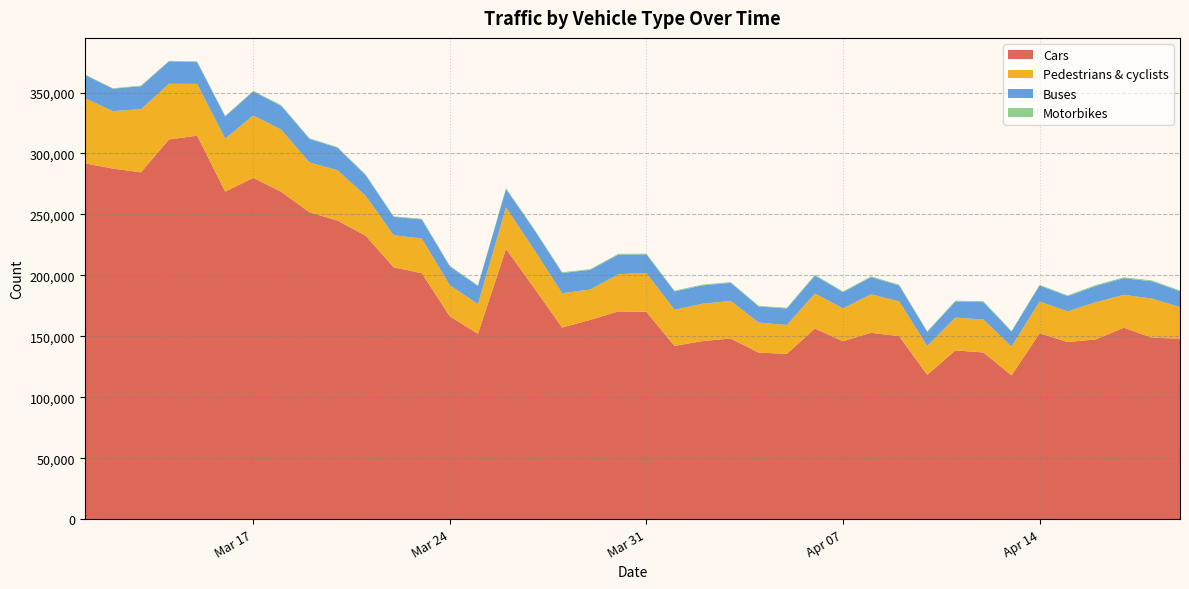

Reading left to right, list all the values displayed in this chart.

Cars: 2020-03-11=291928	2020-03-12=287619	2020-03-13=284520	2020-03-14=311553	2020-03-15=314612	2020-03-16=268738	2020-03-17=279981	2020-03-18=268476	2020-03-19=251773	2020-03-20=244976	2020-03-21=232519	2020-03-22=206596	2020-03-23=201759	2020-03-24=166428	2020-03-25=152030	2020-03-26=221731	2020-03-27=189639	2020-03-28=157217	2020-03-29=163525	2020-03-30=170418	2020-03-31=170020	2020-04-01=142106	2020-04-02=146075	2020-04-03=148169	2020-04-04=136575	2020-04-05=135638	2020-04-06=156366	2020-04-07=145932	2020-04-08=152865	2020-04-09=150119	2020-04-10=118350	2020-04-11=138432	2020-04-12=136729	2020-04-13=117934	2020-04-14=152438	2020-04-15=145297	2020-04-16=147434	2020-04-17=157070	2020-04-18=148791	2020-04-19=148146
Pedestrians & cyclists: 2020-03-11=53562	2020-03-12=47164	2020-03-13=51825	2020-03-14=45660	2020-03-15=42493	2020-03-16=43507	2020-03-17=51208	2020-03-18=51012	2020-03-19=40922	2020-03-20=41300	2020-03-21=32856	2020-03-22=26360	2020-03-23=28477	2020-03-24=25469	2020-03-25=24420	2020-03-26=34098	2020-03-27=31550	2020-03-28=28133	2020-03-29=24867	2020-03-30=30557	2020-03-31=31881	2020-04-01=29728	2020-04-02=30650	2020-04-03=30856	2020-04-04=24678	2020-04-05=23633	2020-04-06=28774	2020-04-07=26980	2020-04-08=31627	2020-04-09=28558	2020-04-10=23668	2020-04-11=26918	2020-04-12=27034	2020-04-13=23705	2020-04-14=26068	2020-04-15=25243	2020-04-16=30501	2020-04-17=26956	2020-04-18=32110	2020-04-19=25848
Buses: 2020-03-11=18997	2020-03-12=18328	2020-03-13=18856	2020-03-14=18384	2020-03-15=17932	2020-03-16=18151	2020-03-17=19676	2020-03-18=19474	2020-03-19=19278	2020-03-20=18459	2020-03-21=16867	2020-03-22=15019	2020-03-23=15650	2020-03-24=15415	2020-03-25=14803	2020-03-26=14991	2020-03-27=16285	2020-03-28=16623	2020-03-29=16130	2020-03-30=16080	2020-03-31=15228	2020-04-01=14976	2020-04-02=15065	2020-04-03=14818	2020-04-04=13188	2020-04-05=13569	2020-04-06=14604	2020-04-07=13327	2020-04-08=13987	2020-04-09=13044	2020-04-10=11541	2020-04-11=13214	2020-04-12=14293	2020-04-13=12223	2020-04-14=13178	2020-04-15=12438	2020-04-16=13338	2020-04-17=13670	2020-04-18=14235	2020-04-19=13018
Motorbikes: 2020-03-11=511	2020-03-12=465	2020-03-13=493	2020-03-14=460	2020-03-15=489	2020-03-16=522	2020-03-17=600	2020-03-18=655	2020-03-19=482	2020-03-20=531	2020-03-21=555	2020-03-22=488	2020-03-23=524	2020-03-24=534	2020-03-25=497	2020-03-26=693	2020-03-27=708	2020-03-28=605	2020-03-29=569	2020-03-30=607	2020-03-31=723	2020-04-01=624	2020-04-02=676	2020-04-03=636	2020-04-04=583	2020-04-05=535	2020-04-06=691	2020-04-07=589	2020-04-08=720	2020-04-09=612	2020-04-10=552	2020-04-11=652	2020-04-12=693	2020-04-13=562	2020-04-14=541	2020-04-15=566	2020-04-16=769	2020-04-17=674	2020-04-18=737	2020-04-19=572